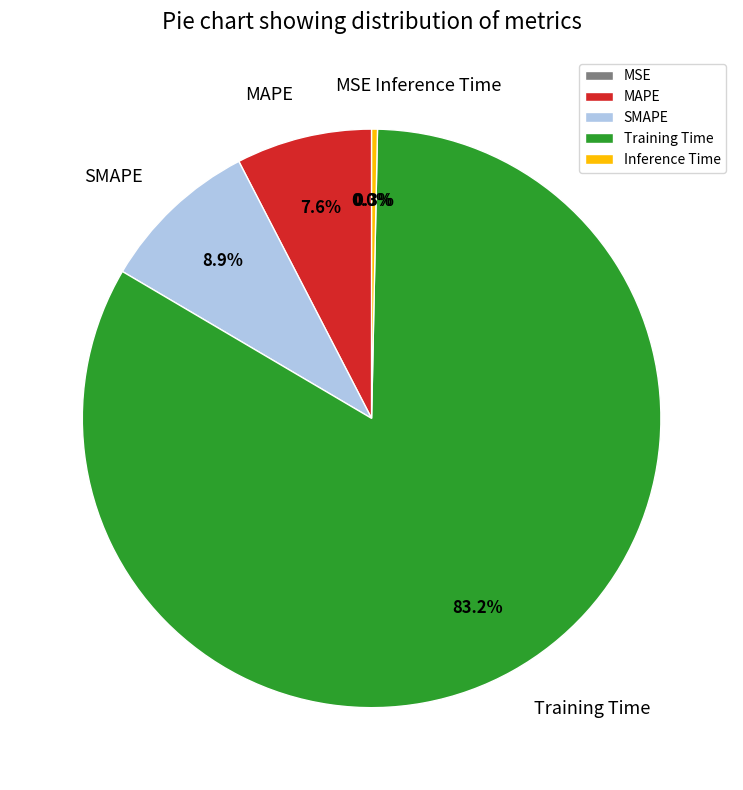

What is the total percentage of Training Time and Inference Time?

83.5%